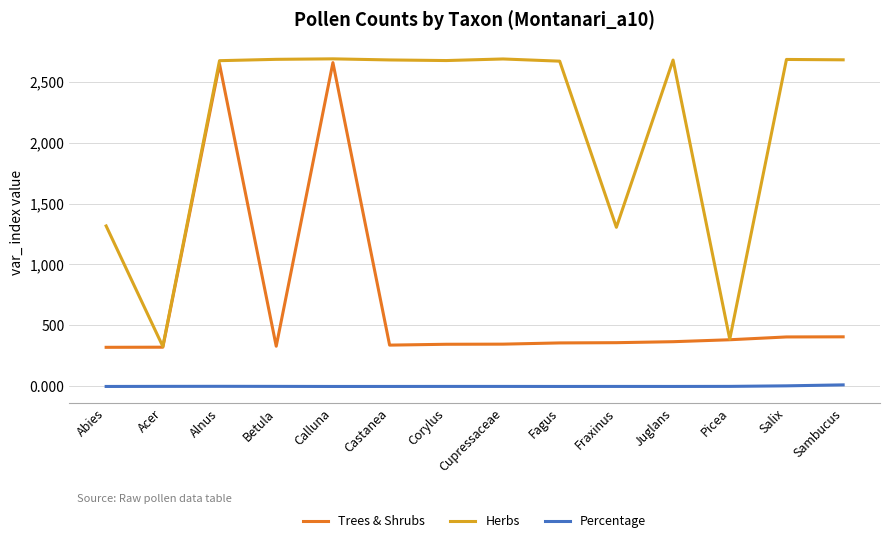

Where does the Herbs series first go above 2676?

Betula